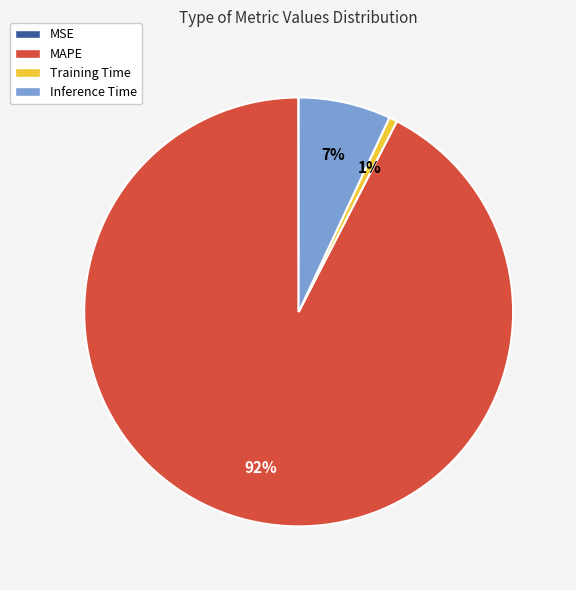

Is there any slice that represents more than half of the pie?

Yes